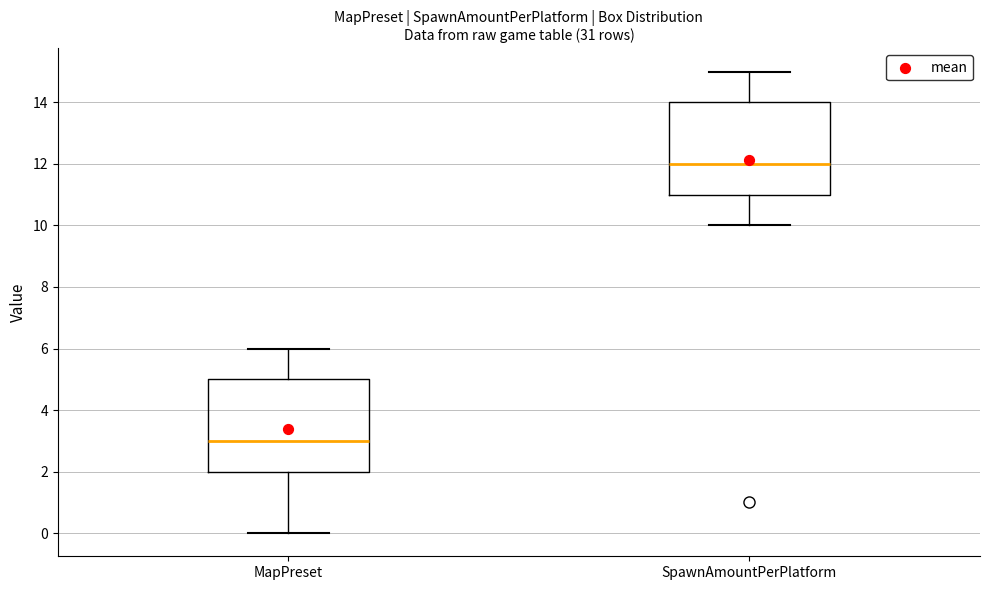

Where does the median line of the box for SpawnAmountPerPlatform sit on the y-axis? The values are not printed on the chart, so give them approximately, as read against the axis.

12